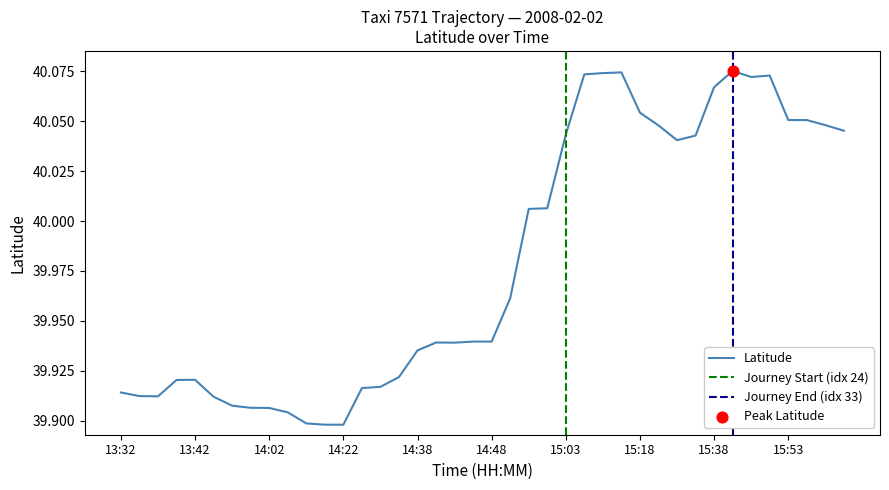

Approximately how many times larger is the value at 14:48 compared to 13:52?

1.0